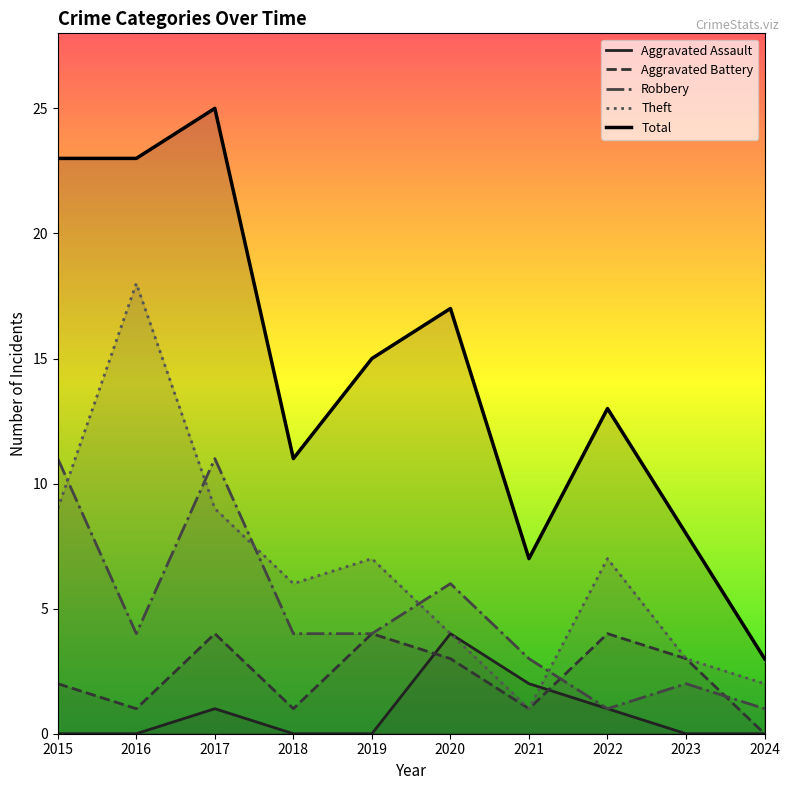

The value of Aggravated Assault at 2019 is -2. True or false?

False